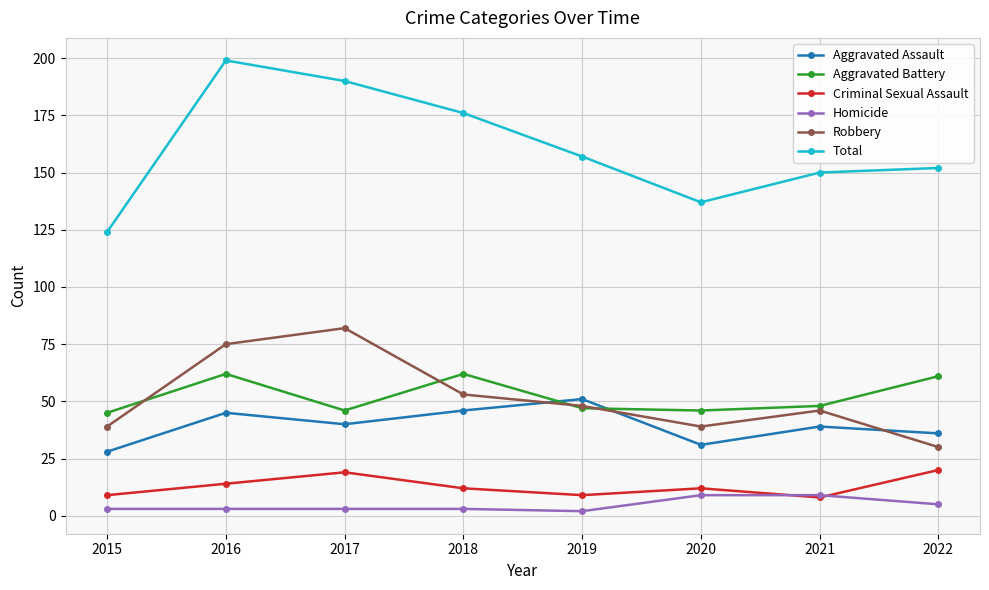

At which category does Robbery reach its first local valley?

2020